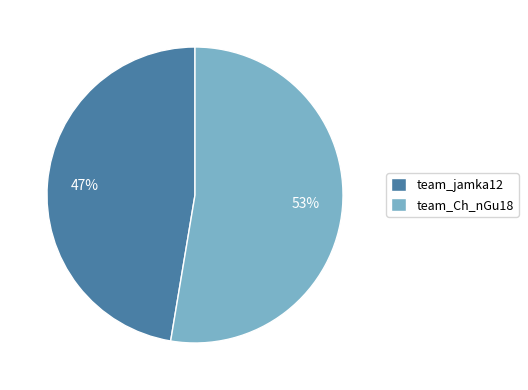

The team_Ch_nGu18 slice represents 53% of the pie. True or false?

True